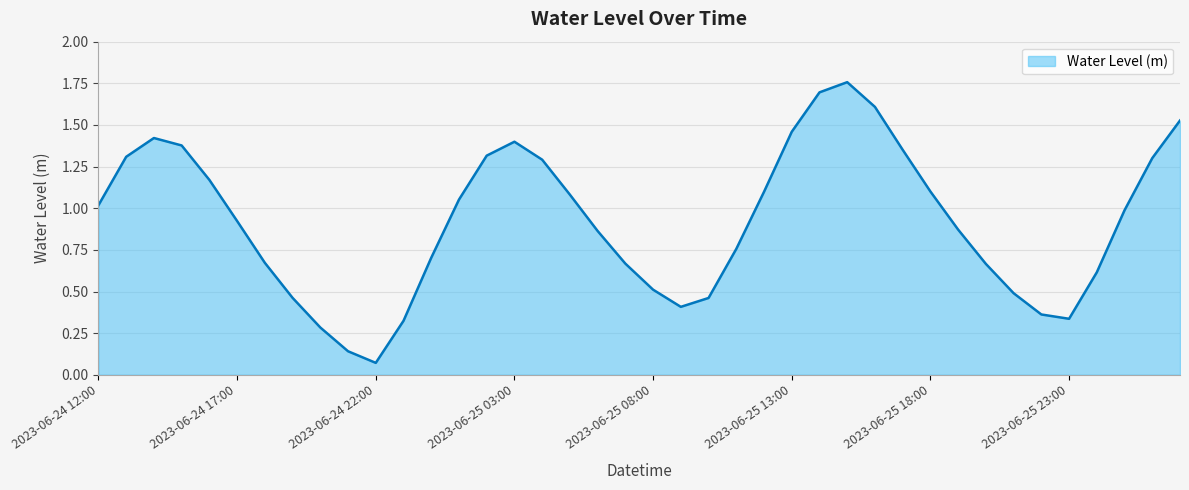

Count the number of categories in the chart.

40